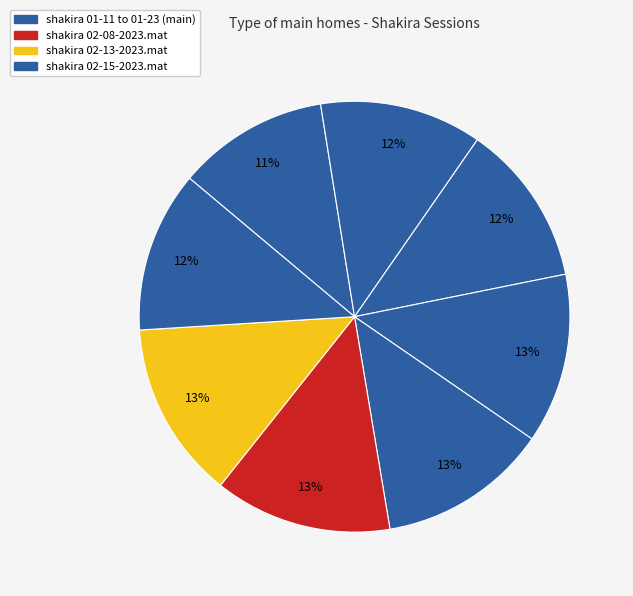

To the nearest percent, what is the average slice percentage?

12%